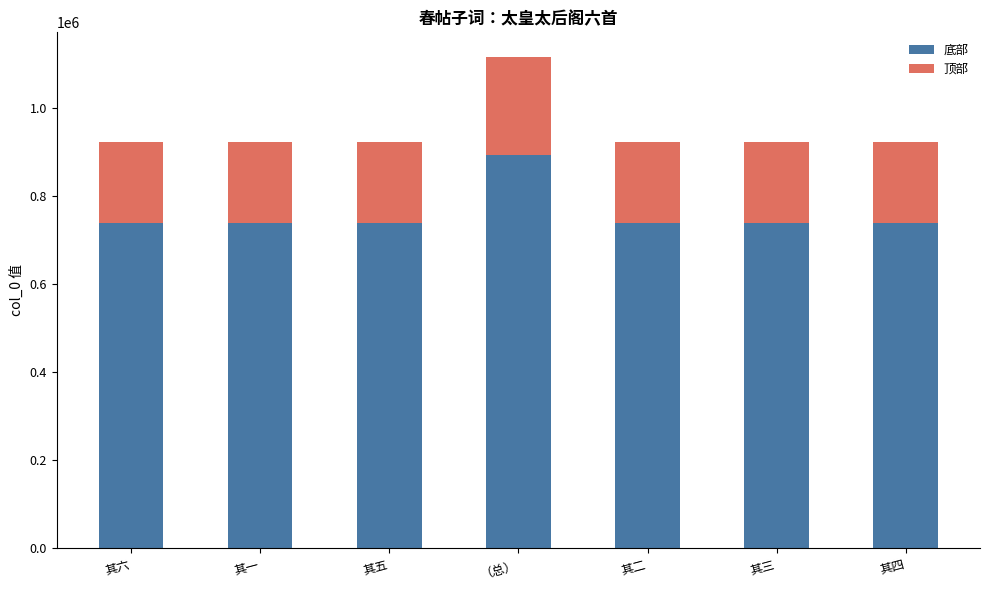

Is it true that 底部 equals 893279 at （总）?

True